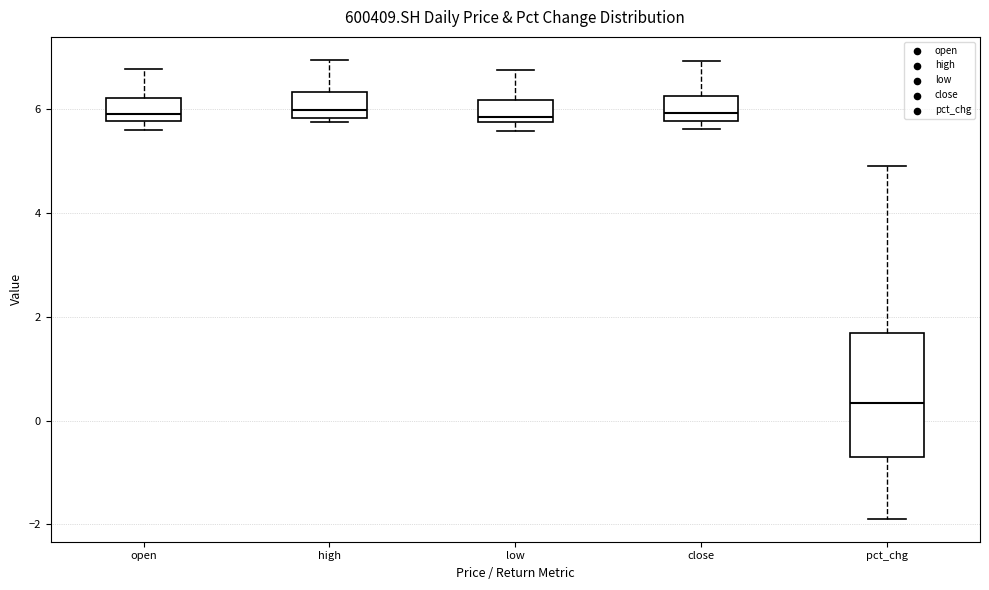

Which box is the tallest, from its lower edge to its upper edge?

pct_chg